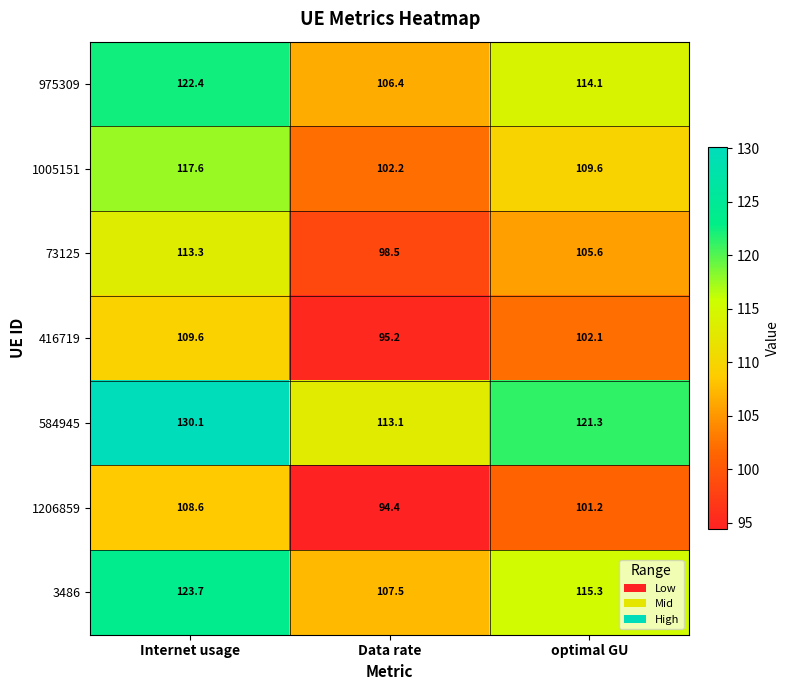

Between Data rate and optimal GU, which series saw the biggest shift?

584945